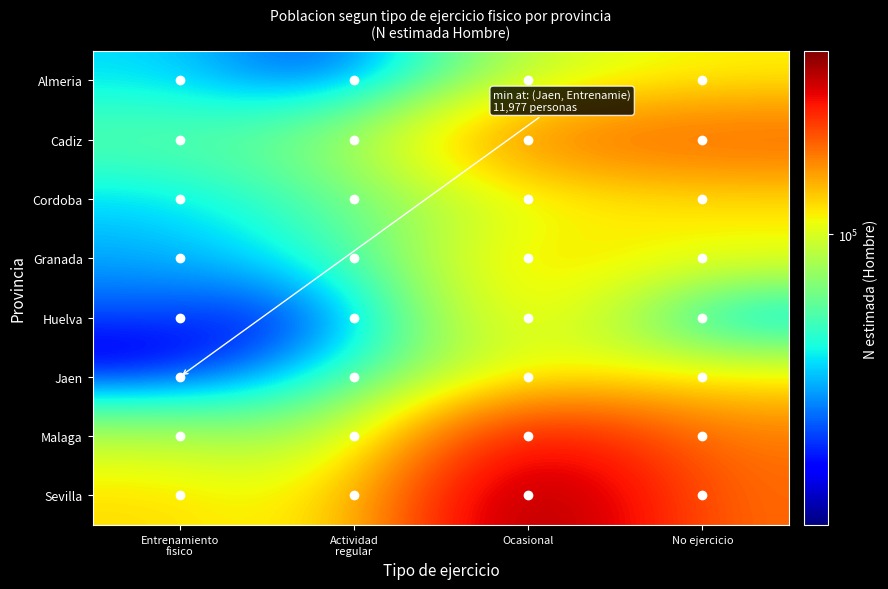

What is the difference between the highest and lowest values at Actividad
regular?

88041